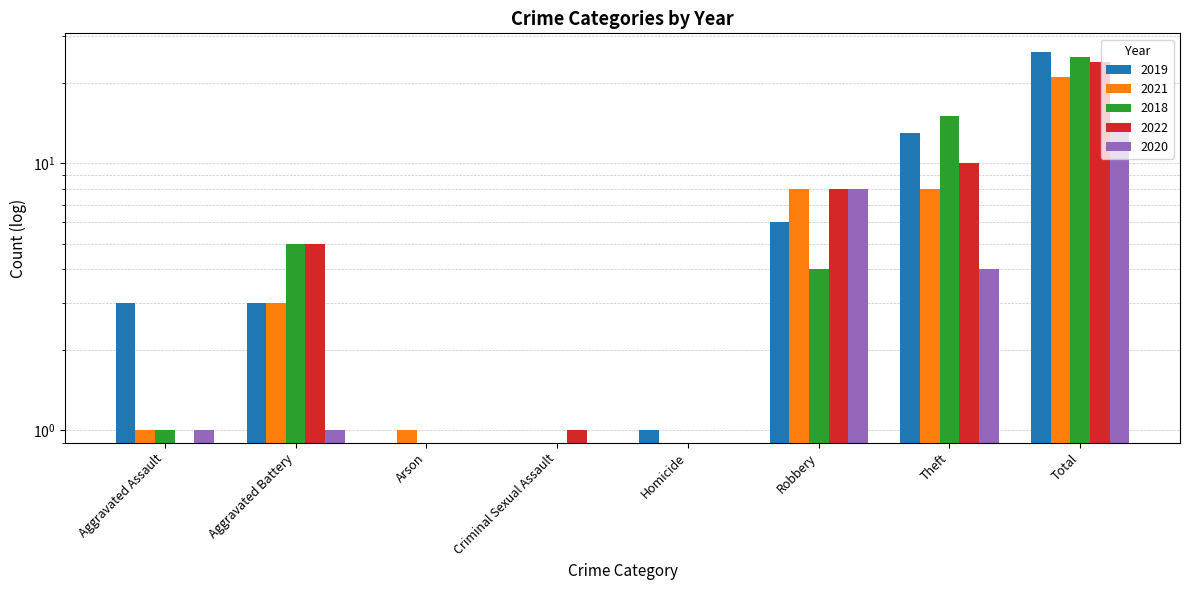

At how many categories does at least one series exceed 14?

2